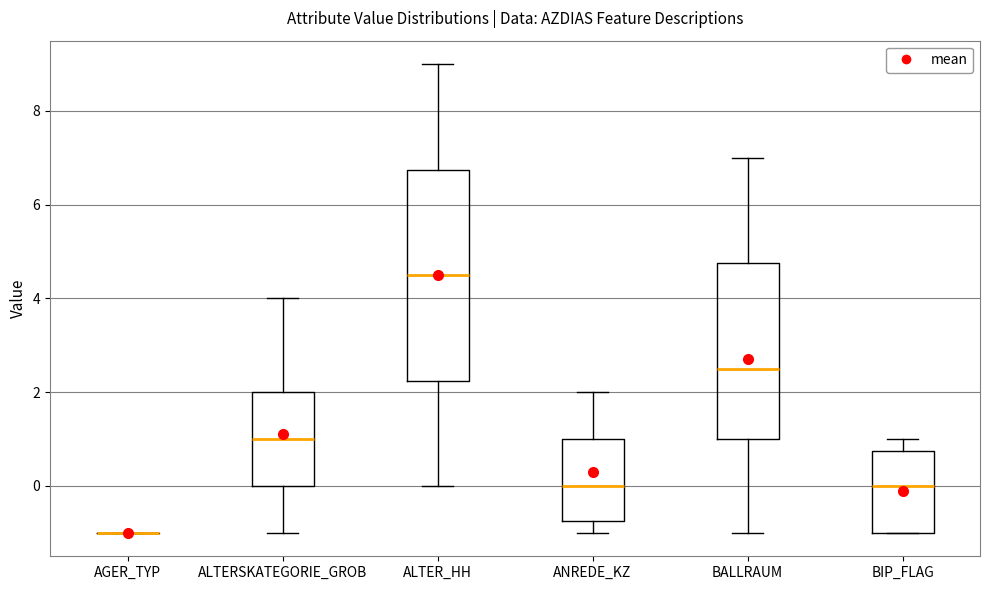

Reading left to right, read every box against the y-axis: the position of its median line, the range the box covers, and the ends of its whiskers. The values are not printed on the chart, so give them approximately, as read against the axis.

AGER_TYP: box collapsed to a line at -1.0, whiskers -1.0 to -1.0
ALTERSKATEGORIE_GROB: median 1.0, box 0.0 to 2.0, whiskers -1.0 to 4.0
ALTER_HH: median 4.6, box 2.2 to 6.8, whiskers 0.0 to 9.0
ANREDE_KZ: median 0.0, box -0.8 to 1.0, whiskers -1.0 to 2.0
BALLRAUM: median 2.6, box 1.0 to 4.8, whiskers -1.0 to 7.0
BIP_FLAG: median 0.0, box -1.0 to 0.8, whiskers -1.0 to 1.0